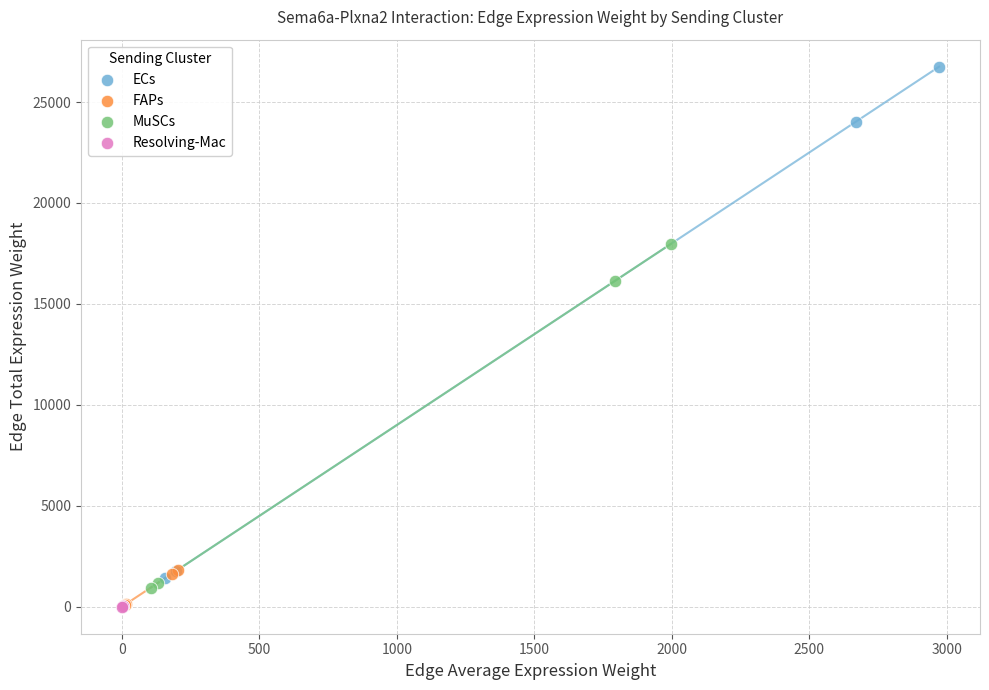

Which series has the widest spread of Y values?

ECs